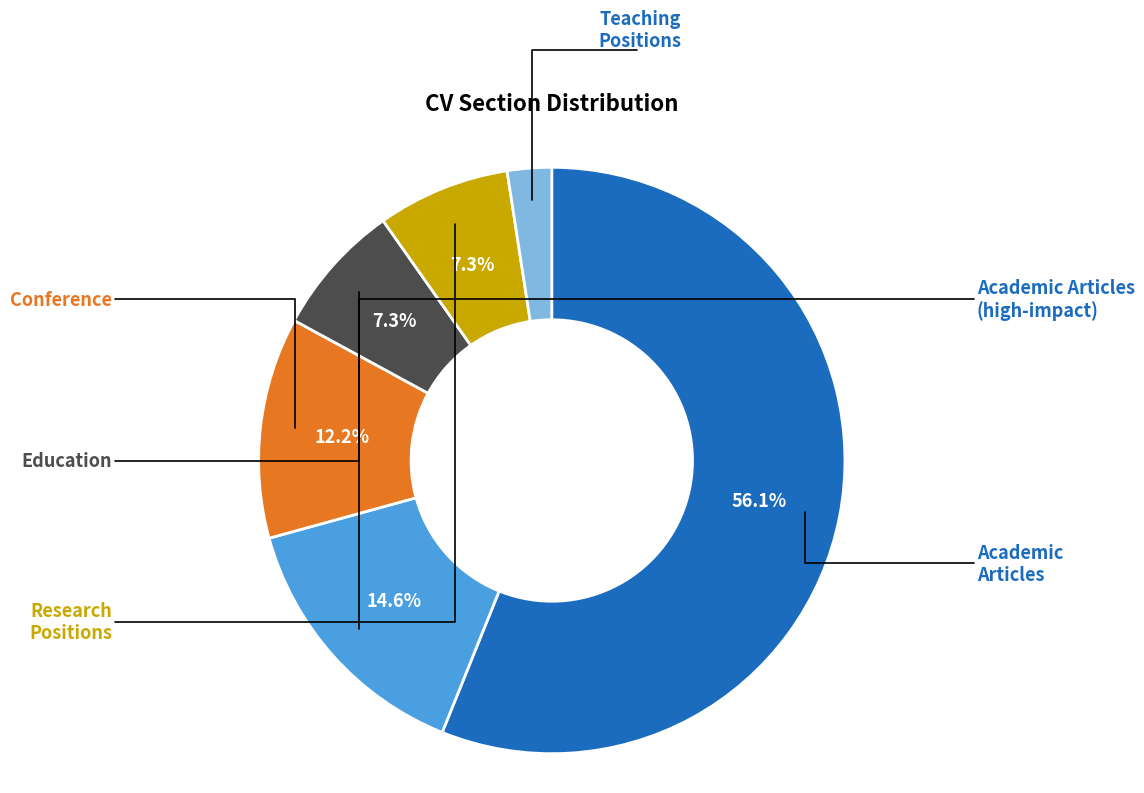

Does any single category account for the majority?

Yes